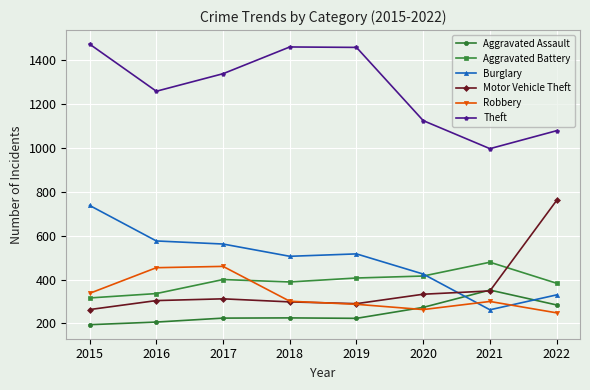

What is the difference between the maximum and minimum values in the Theft series?

477